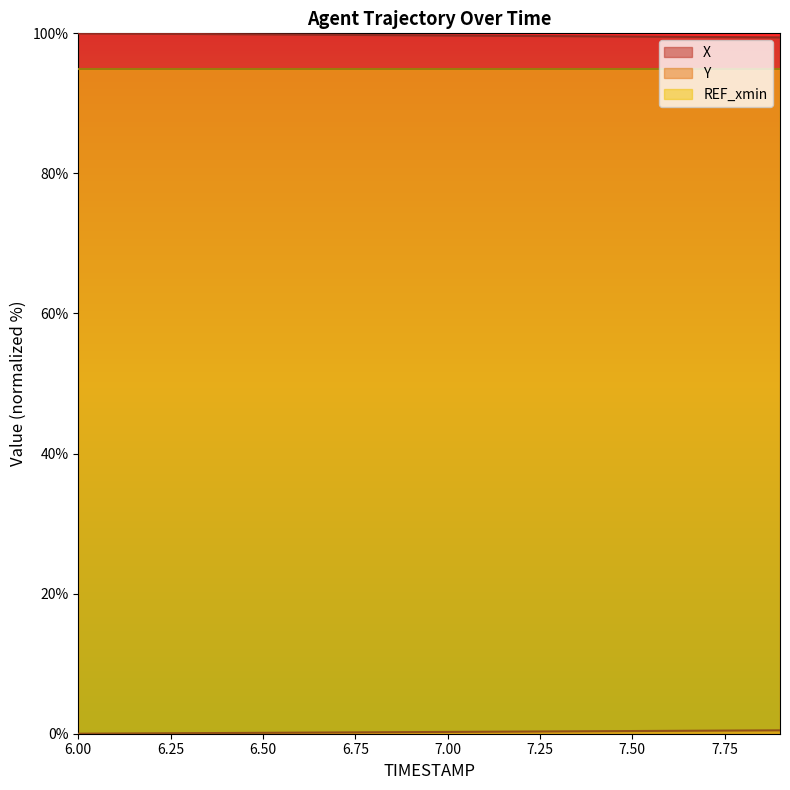

What is the average value of the X series?

99.7